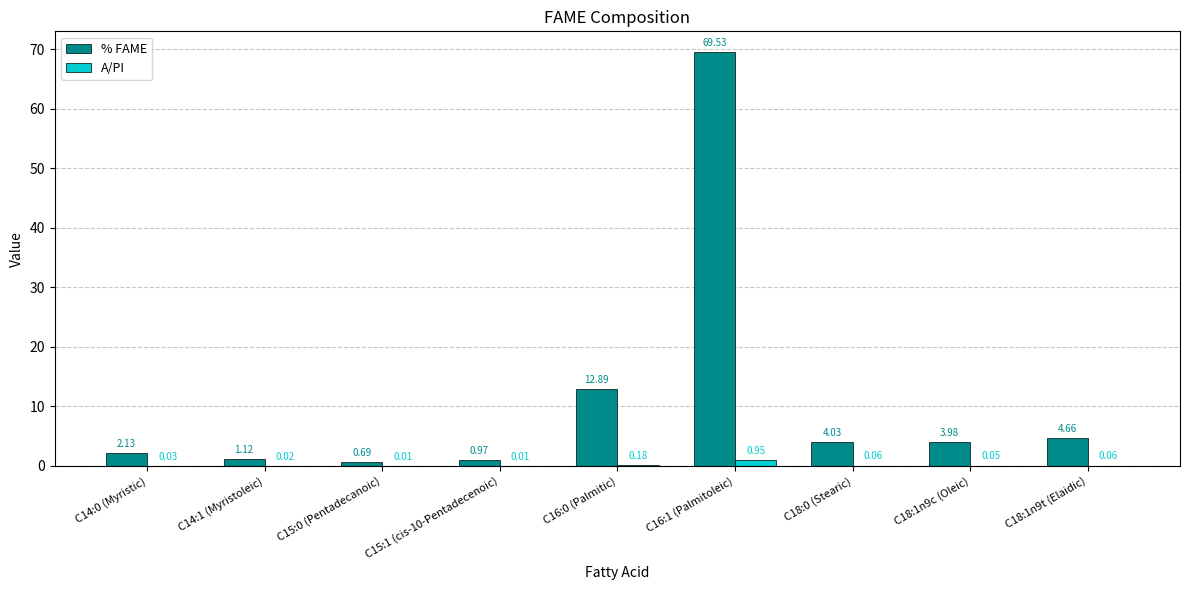

What is the sum of all % FAME values?

100.0